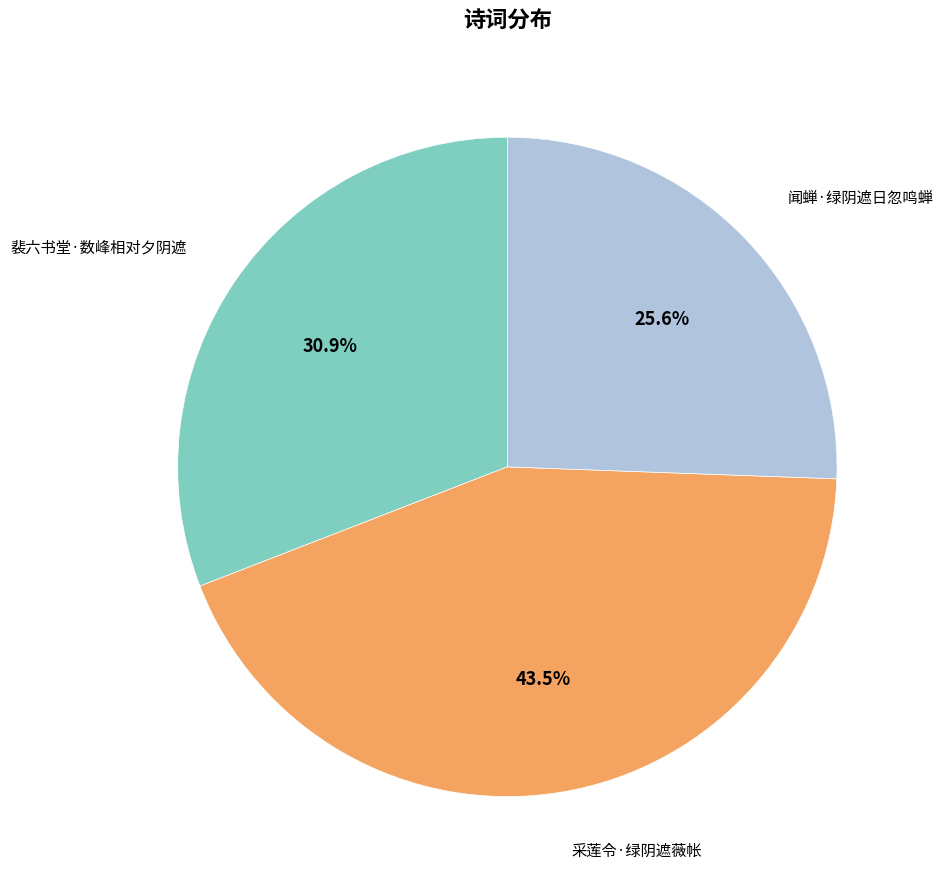

The 闻蝉·绿阴遮日忽鸣蝉 slice represents 26% of the pie. True or false?

True